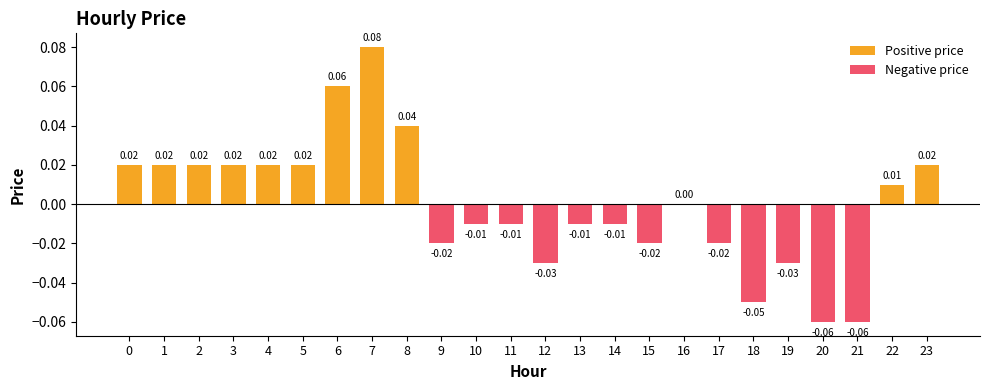

How many bars are there in each group?

2